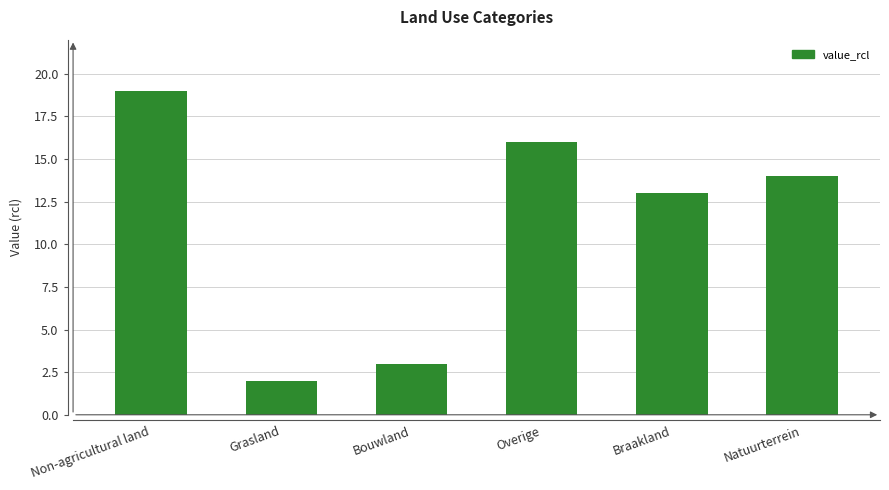

List the labels in order of value, smallest first.

Grasland, Bouwland, Braakland, Natuurterrein, Overige, Non-agricultural land